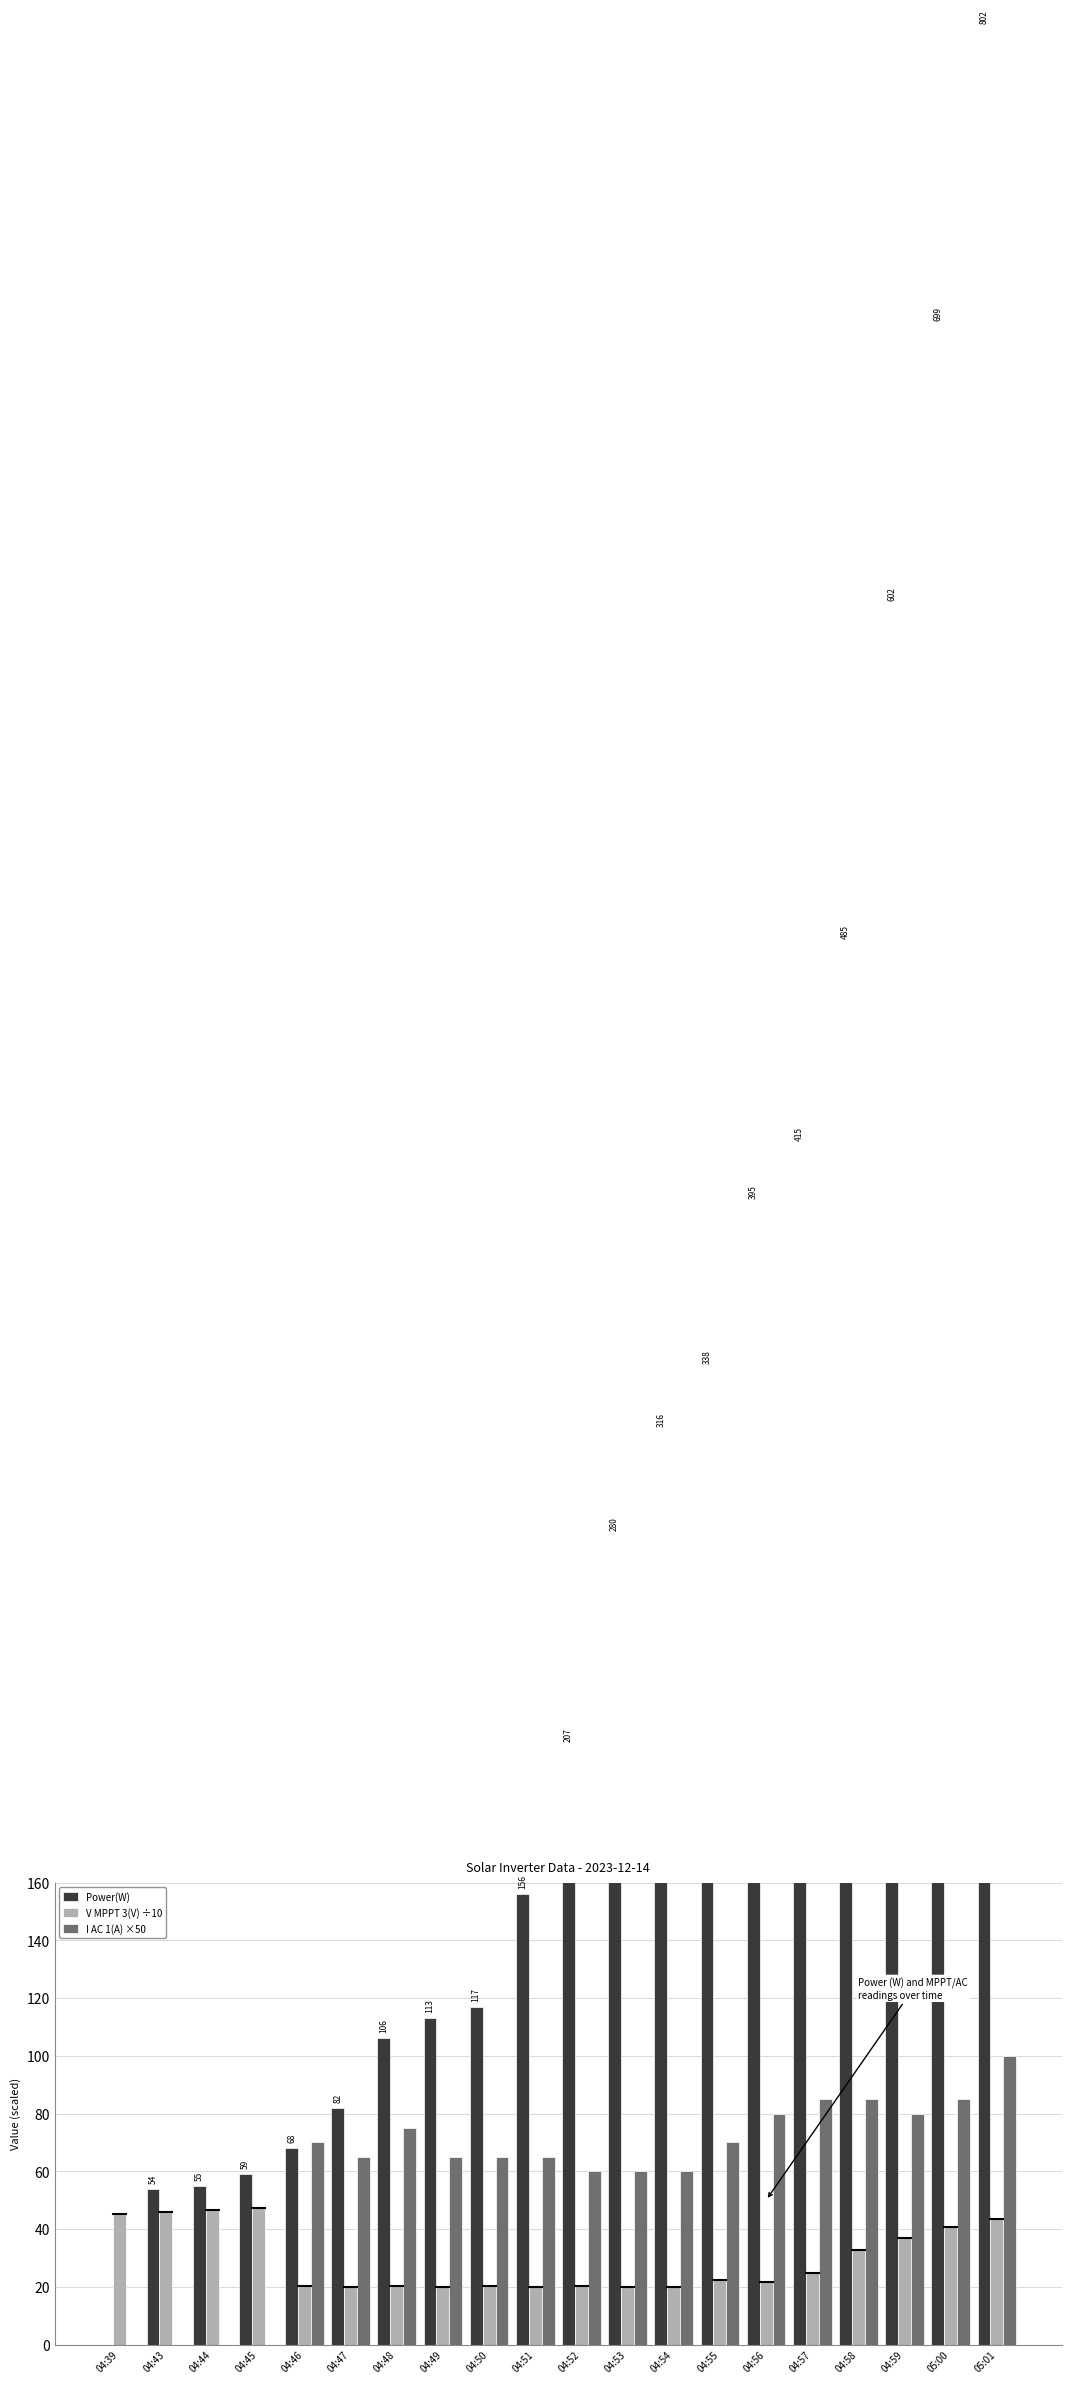

Reading right to left, list all the values displayed in this chart.

Power(W): 05:01=802.0	05:00=699.0	04:59=602.0	04:58=485.0	04:57=415.0	04:56=395.0	04:55=338.0	04:54=316.0	04:53=280.0	04:52=207.0	04:51=156.0	04:50=117.0	04:49=113.0	04:48=106.0	04:47=82.0	04:46=68.0	04:45=59.0	04:44=55.0	04:43=54.0	04:39=0.0
V MPPT 3(V) ÷10: 05:01=43.5	05:00=40.6	04:59=36.8	04:58=32.8	04:57=24.7	04:56=21.6	04:55=22.5	04:54=20.0	04:53=20.0	04:52=20.1	04:51=19.9	04:50=20.2	04:49=20.0	04:48=20.2	04:47=19.8	04:46=20.4	04:45=47.4	04:44=46.8	04:43=46.0	04:39=45.1
I AC 1(A) ×50: 05:01=100.0	05:00=85.0	04:59=80.0	04:58=85.0	04:57=85.0	04:56=80.0	04:55=70.0	04:54=60.0	04:53=60.0	04:52=60.0	04:51=65.0	04:50=65.0	04:49=65.0	04:48=75.0	04:47=65.0	04:46=70.0	04:45=0.0	04:44=0.0	04:43=0.0	04:39=0.0